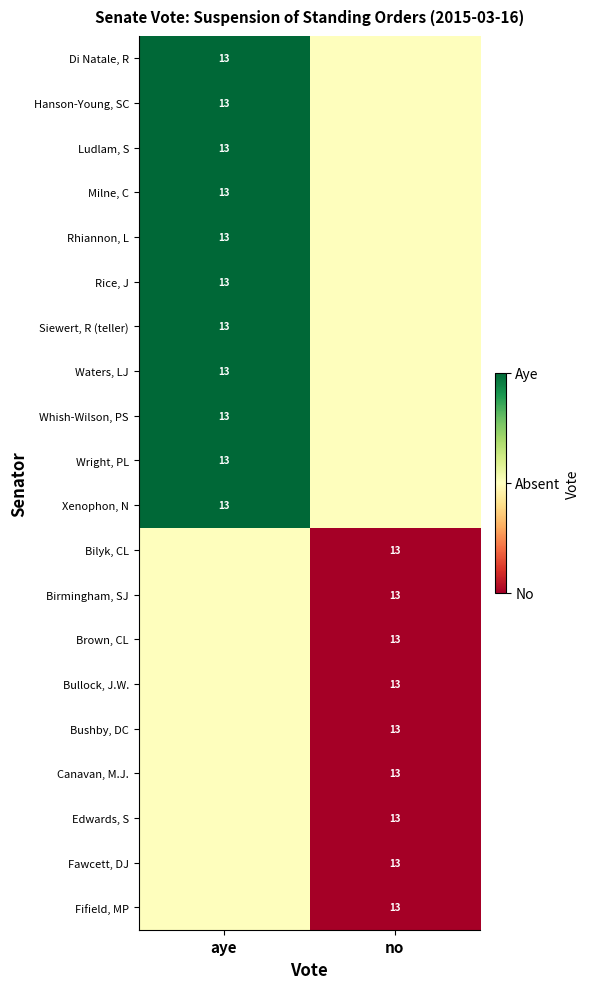

The Ludlam, S series shows 13.0 at aye. True or false?

True